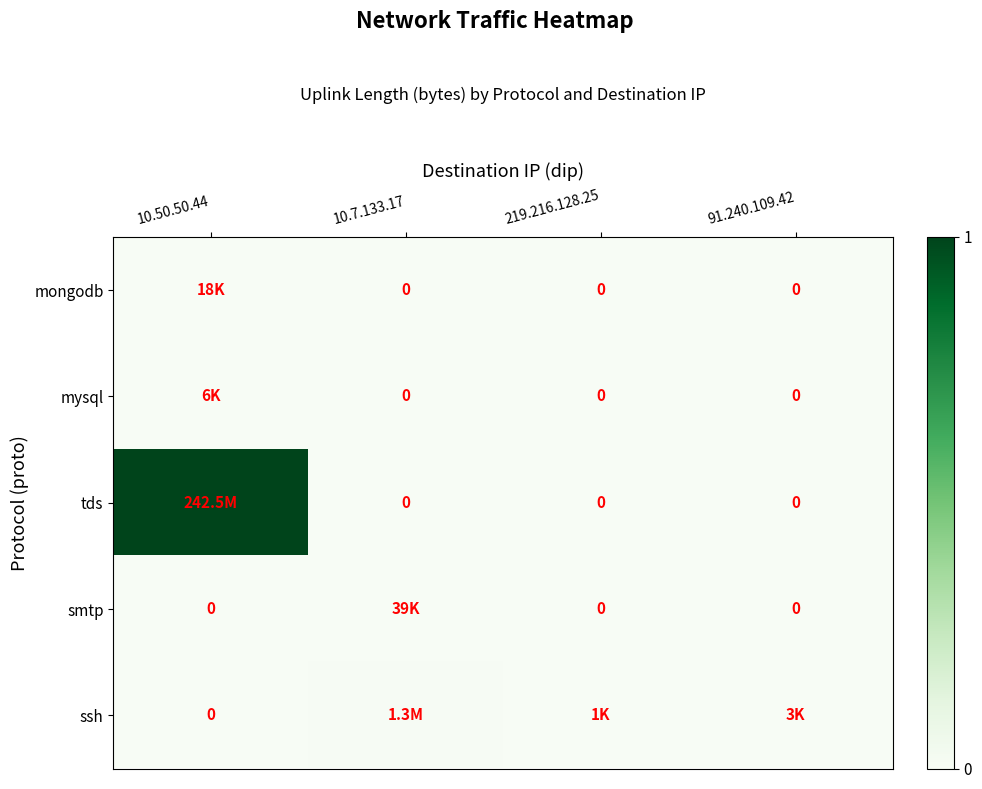

True or false: tds has a value of 0 at 219.216.128.25.

True